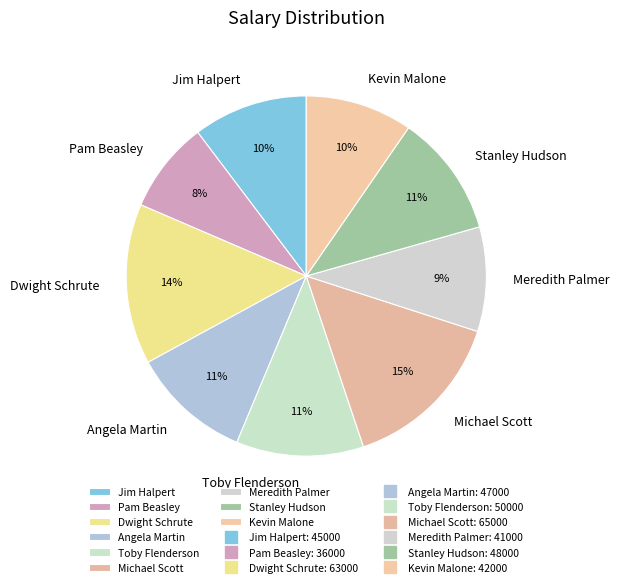

The Meredith Palmer slice represents 22% of the pie. True or false?

False